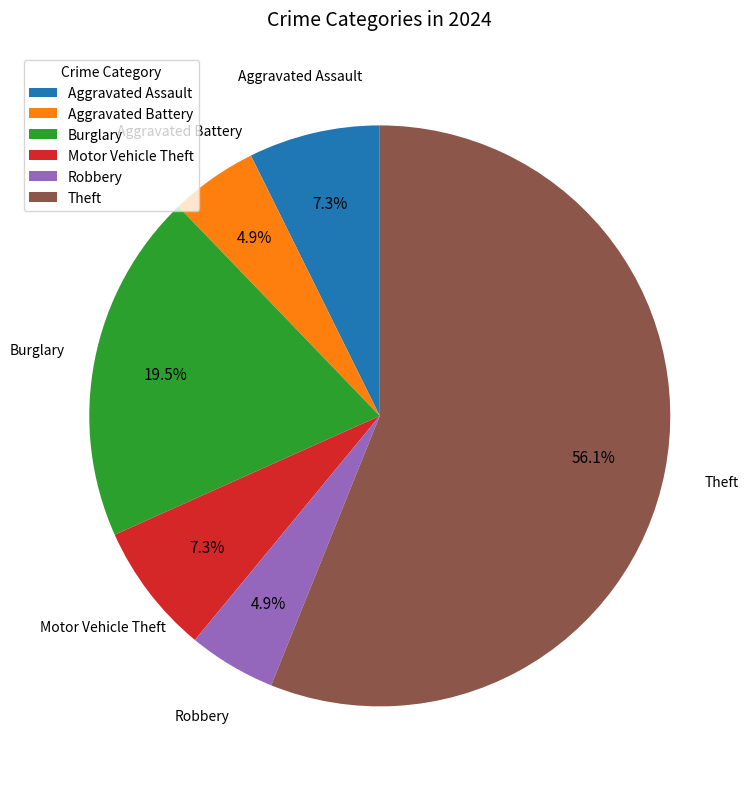

To the nearest percent, what portion does Motor Vehicle Theft represent?

7%